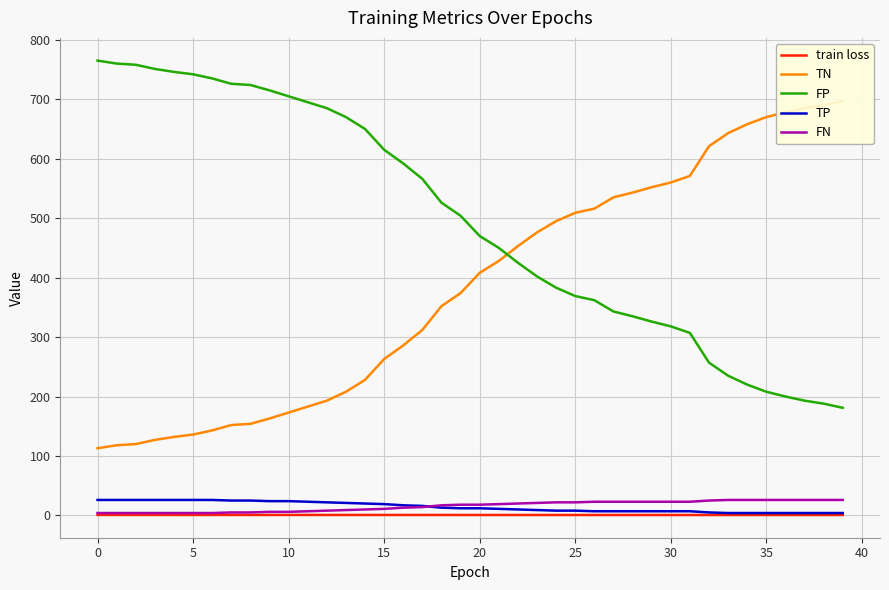

True or false: TP and FP intersect in this chart.

False